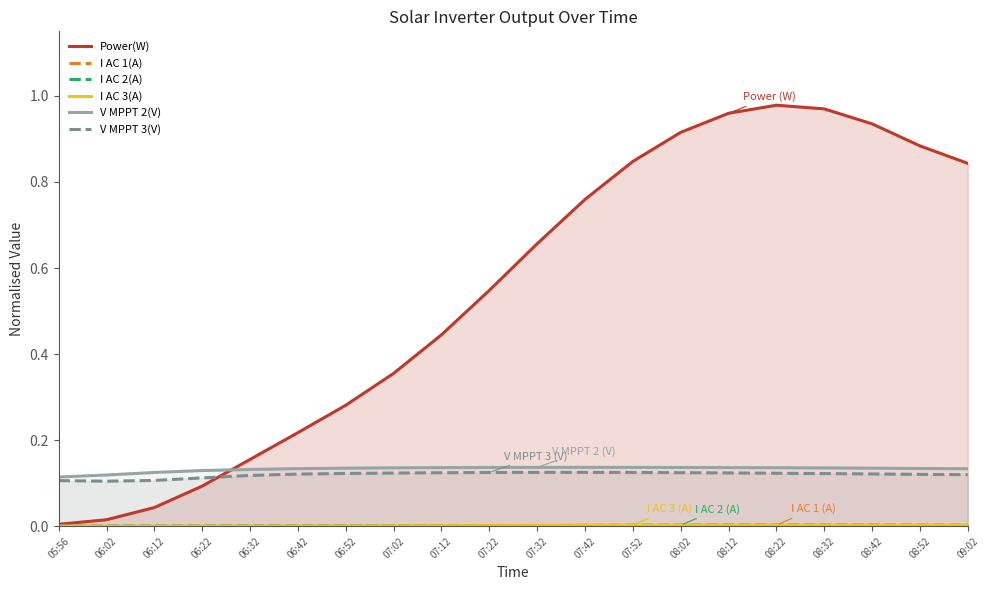

Does the chart display data point markers on the line(s)?

No